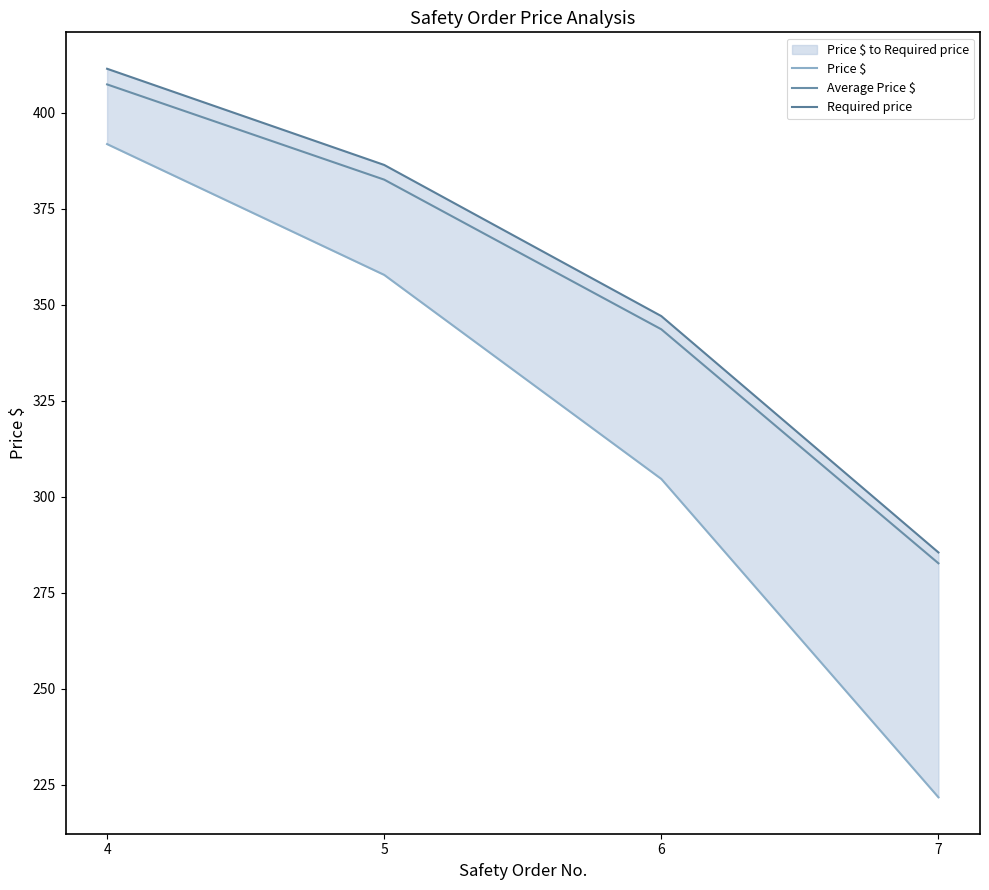

Reading left to right, what are all the values shown in this chart?

Price $: 4=391.8	5=357.8	6=304.6	7=221.8
Average Price $: 4=407.4	5=382.6	6=343.6	7=282.7
Required price: 4=411.4	5=386.4	6=347.0	7=285.5